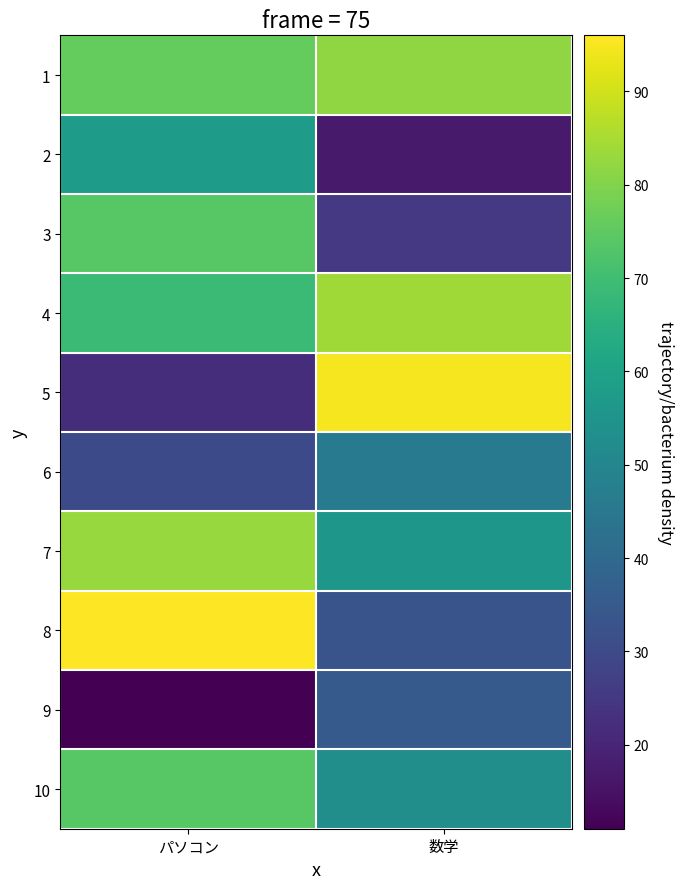

What is the average value of the 1 series?

79